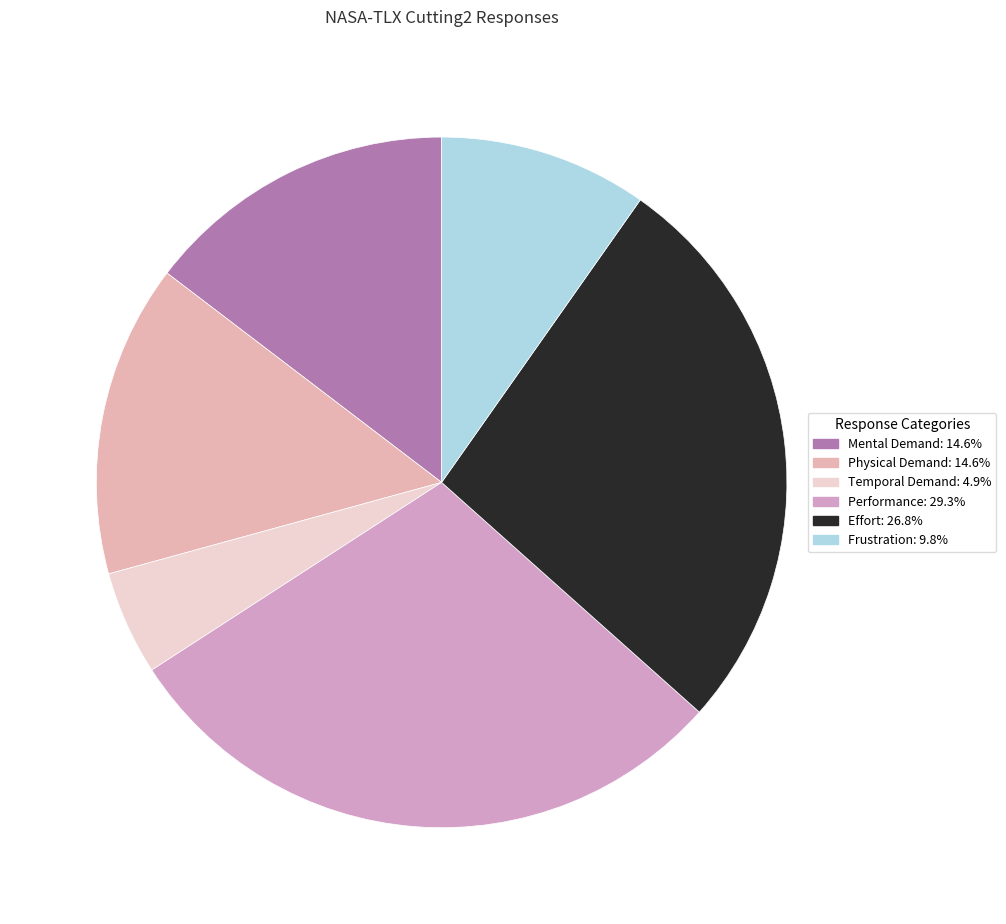

To the nearest percent, what portion does Temporal Demand represent?

5%